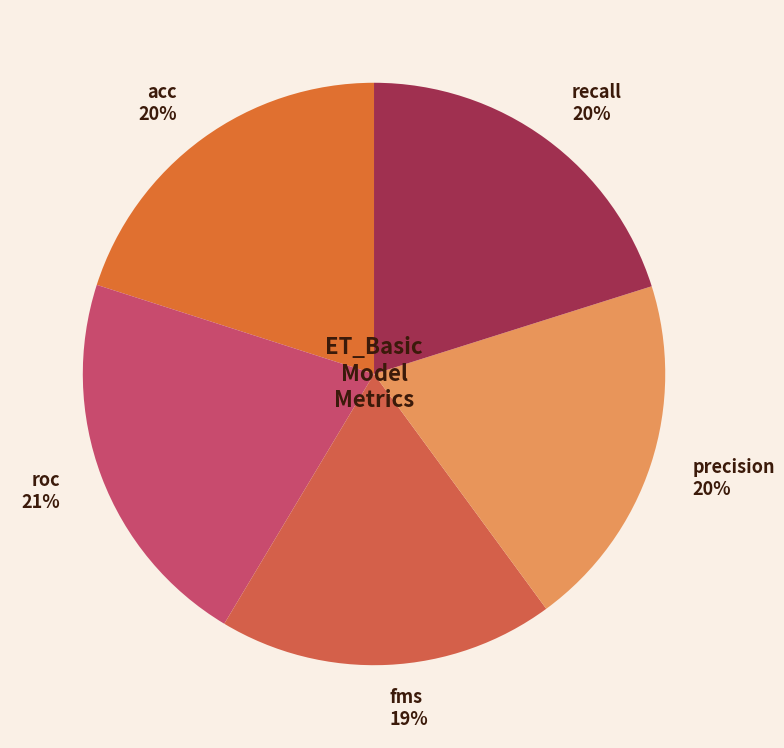

Is there a majority slice in this chart?

No